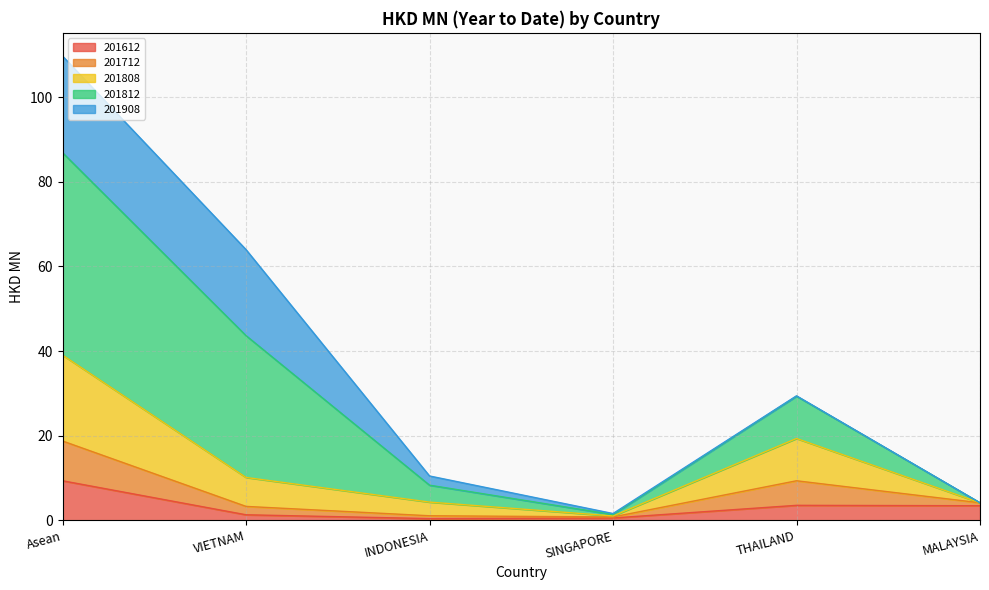

At which category is the sum across all series the highest?

Asean